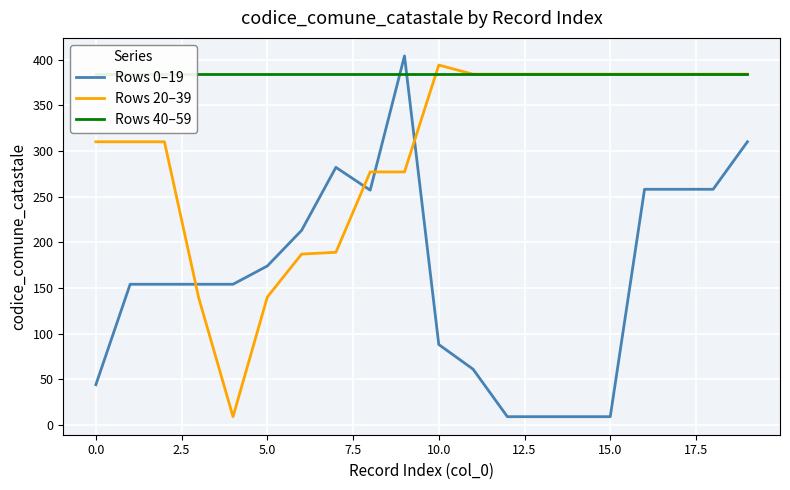

Where is the first local maximum for Rows 20–39?

10